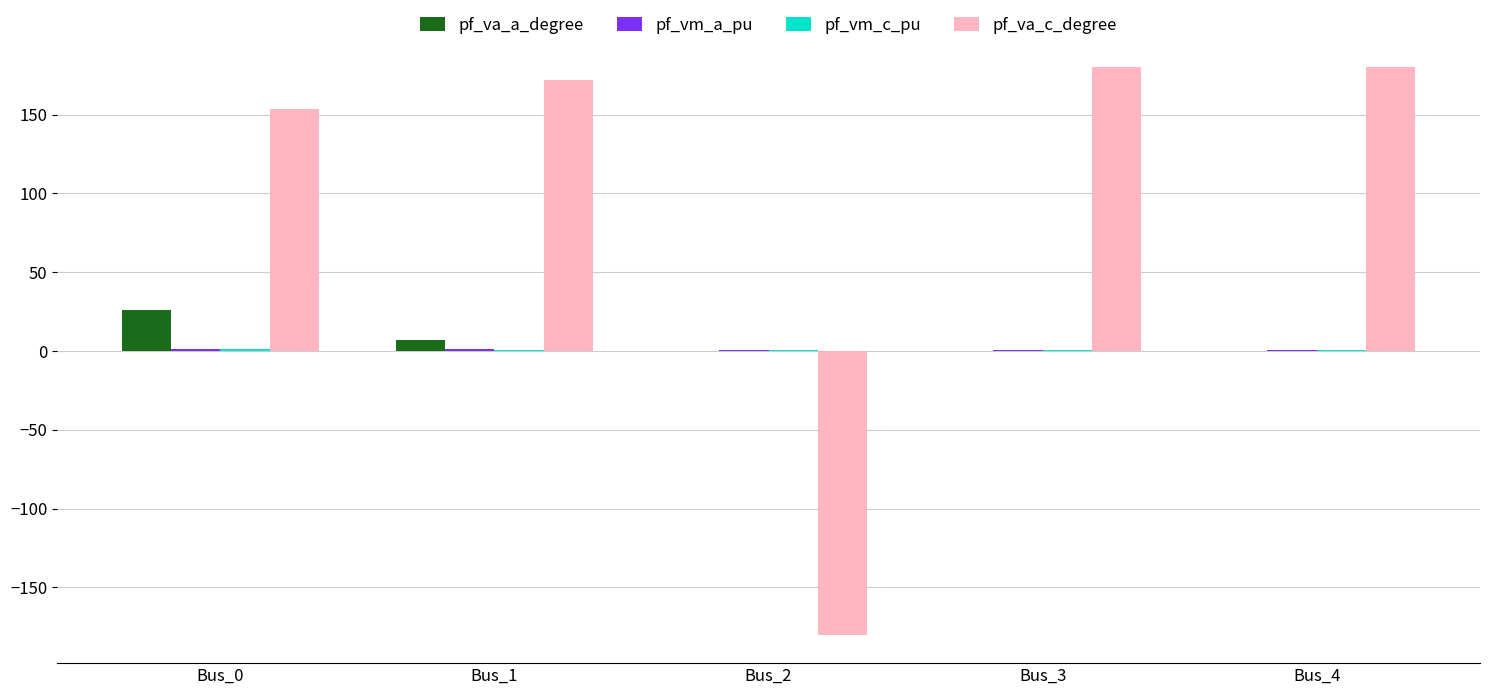

Which series has the largest total across all categories?

pf_va_c_degree